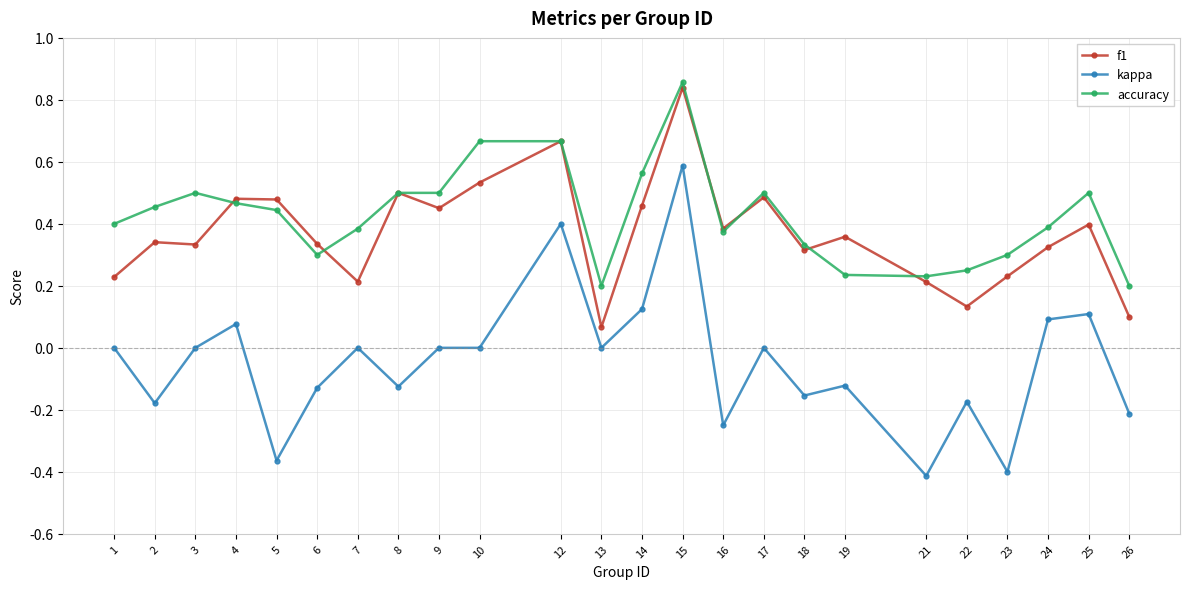

Is it true that f1 equals 0.3 at 24?

True